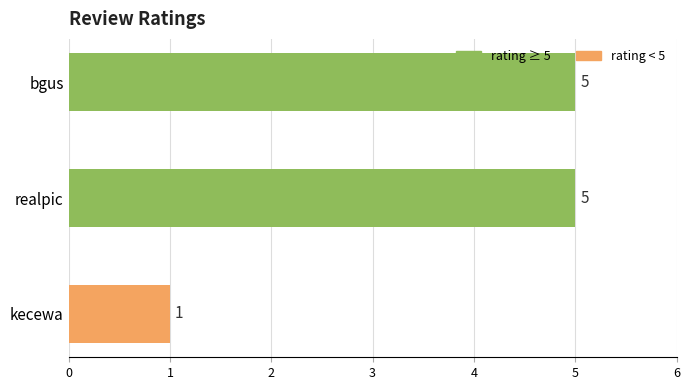

What is the sum of the values at realpic and kecewa?

6